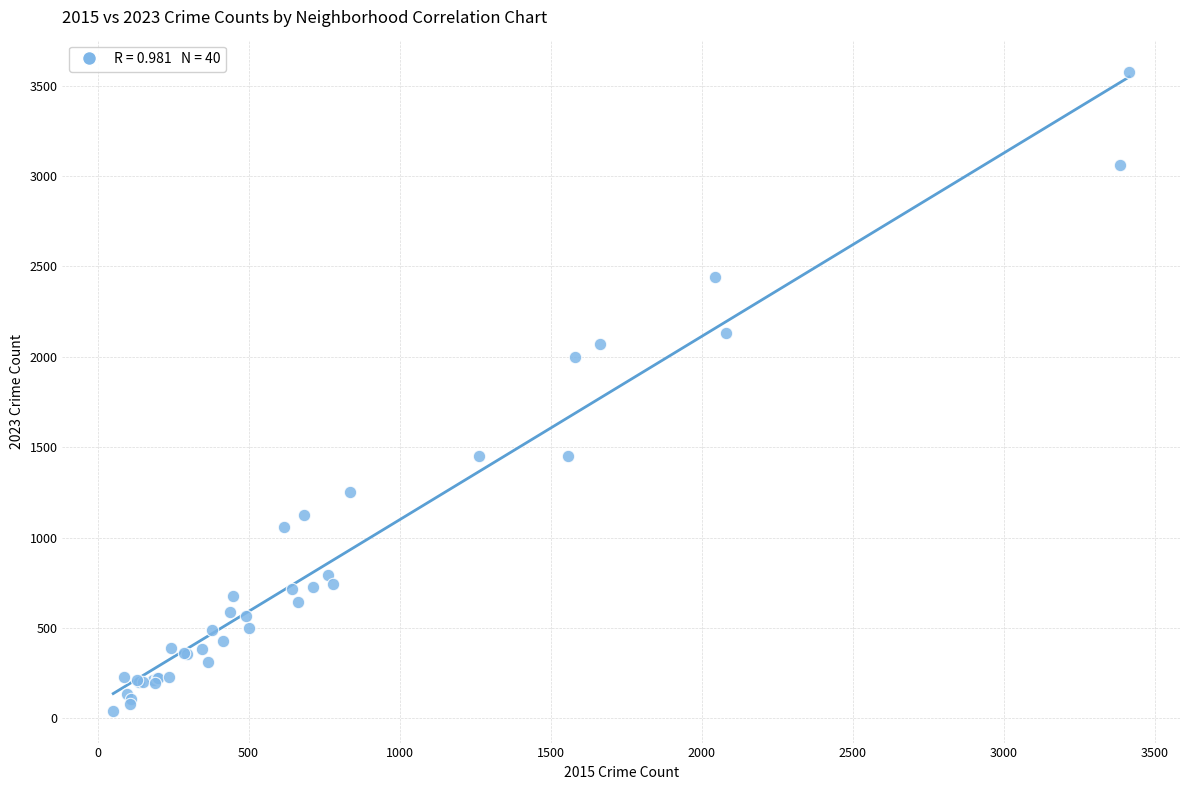

What Y value in the scatter plot is closest to 1810?

1999